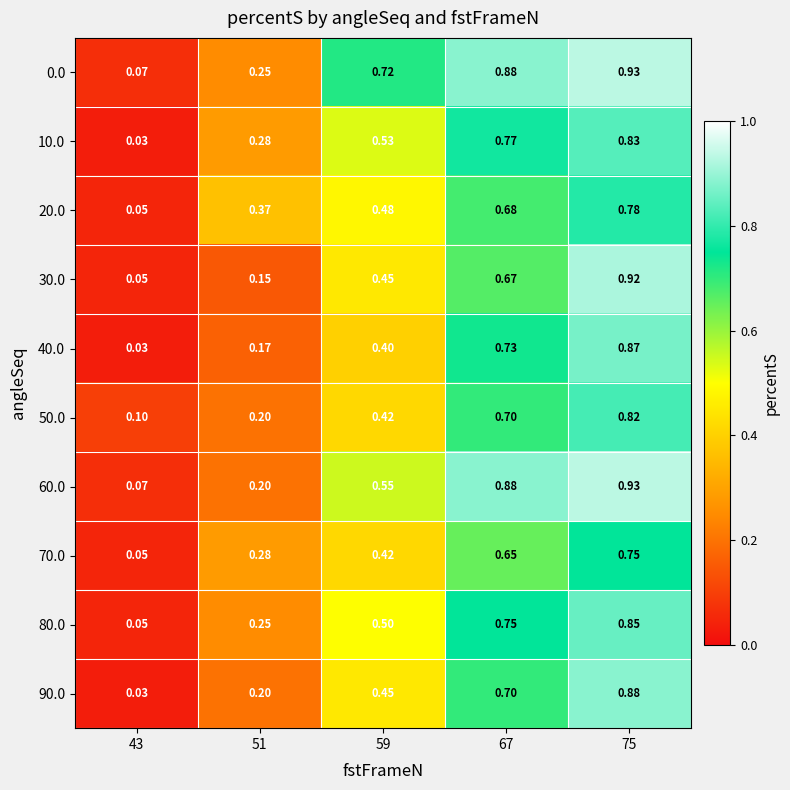

Is the value of 30.0 at 67 greater than the value of 60.0 at 67?

No